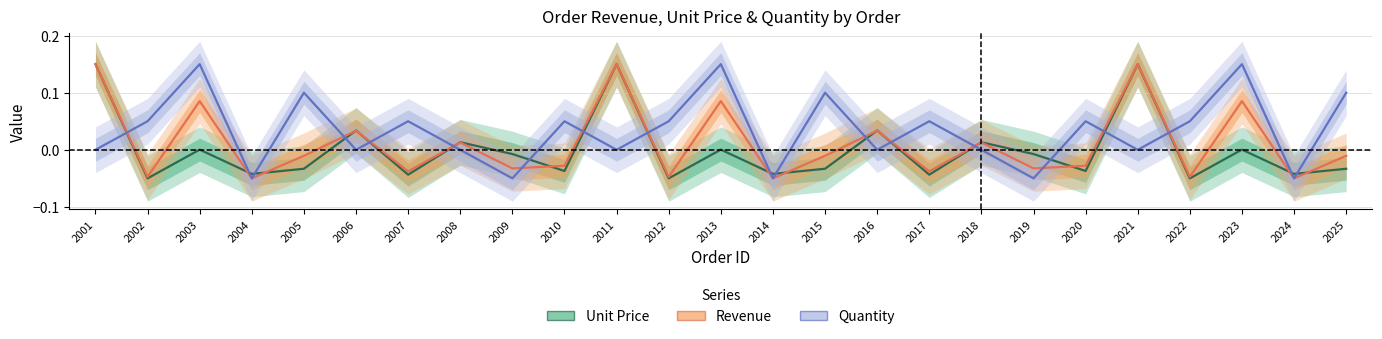

True or false: Revenue has more than 0 interior local peaks.

True